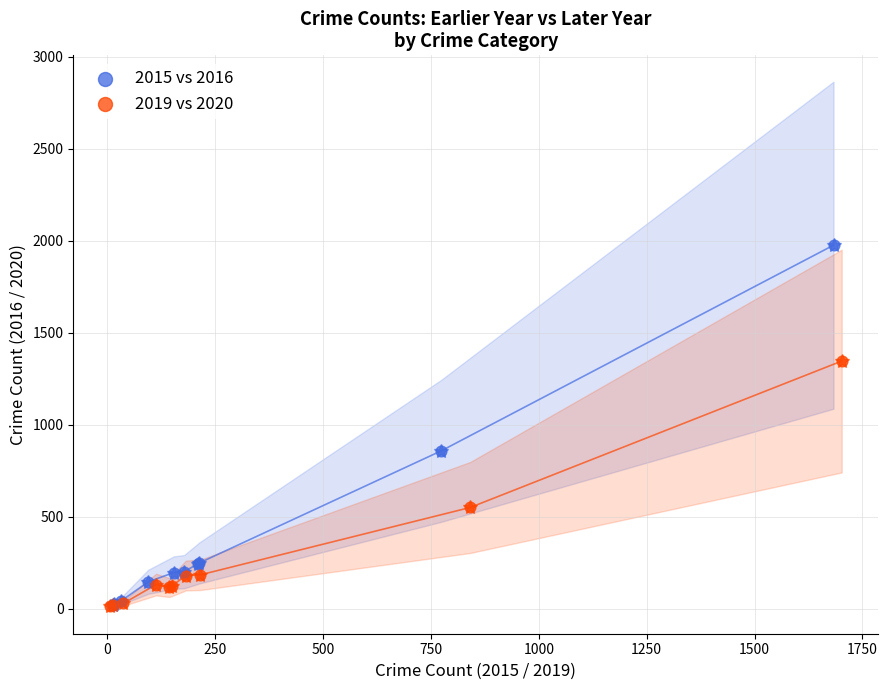

Which series has the widest spread of Y values?

2015 vs 2016